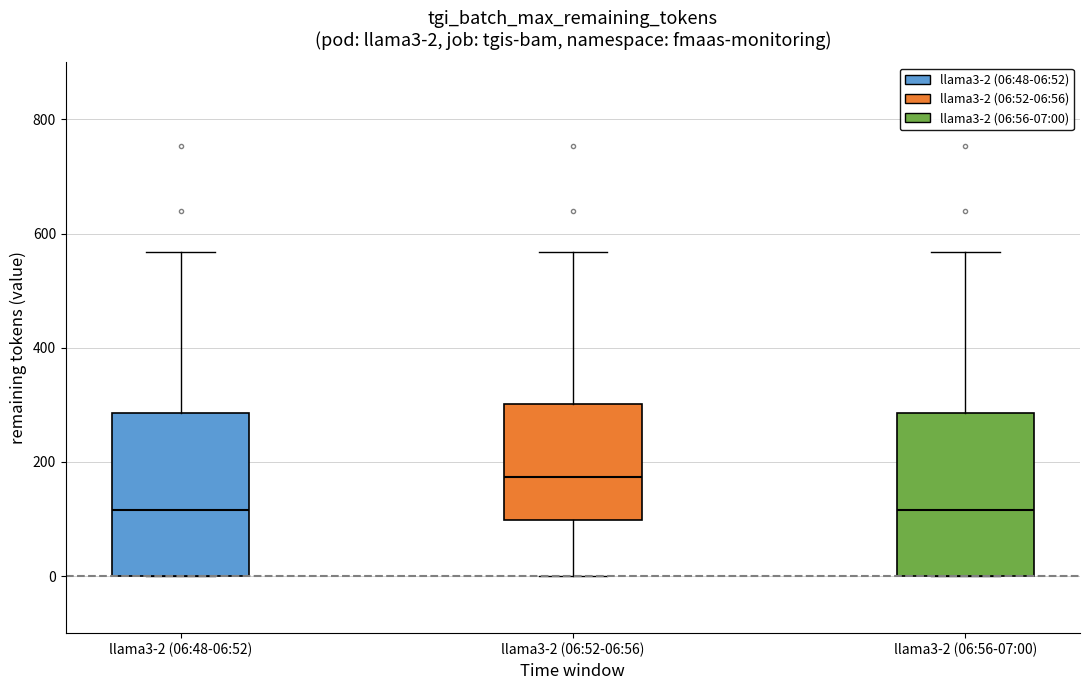

Which box has the highest median line?

llama3-2 (06:52-06:56)